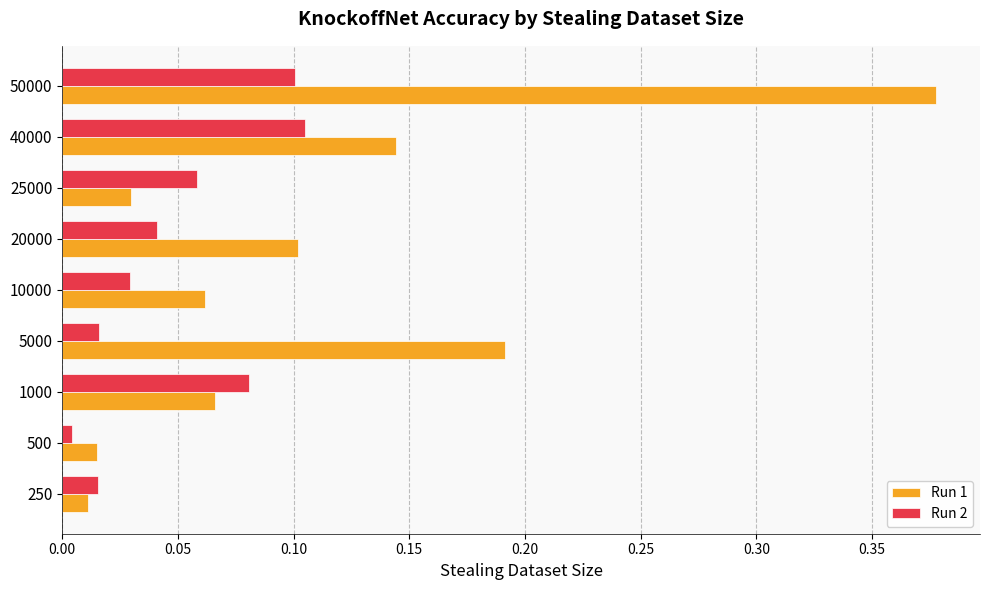

Which series has the largest total across all categories?

Run 1